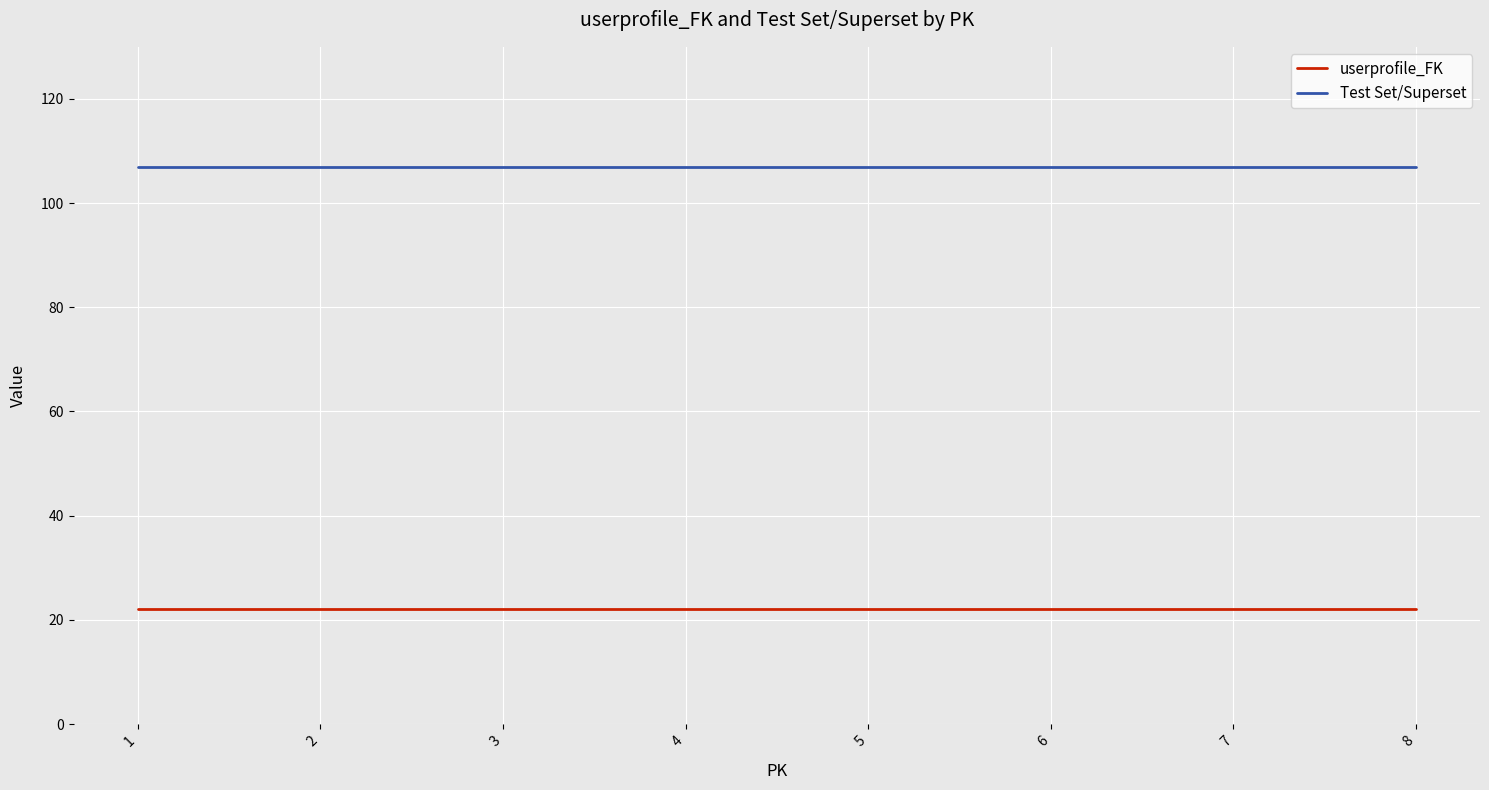

Is it true that userprofile_FK equals 14 at 4?

False